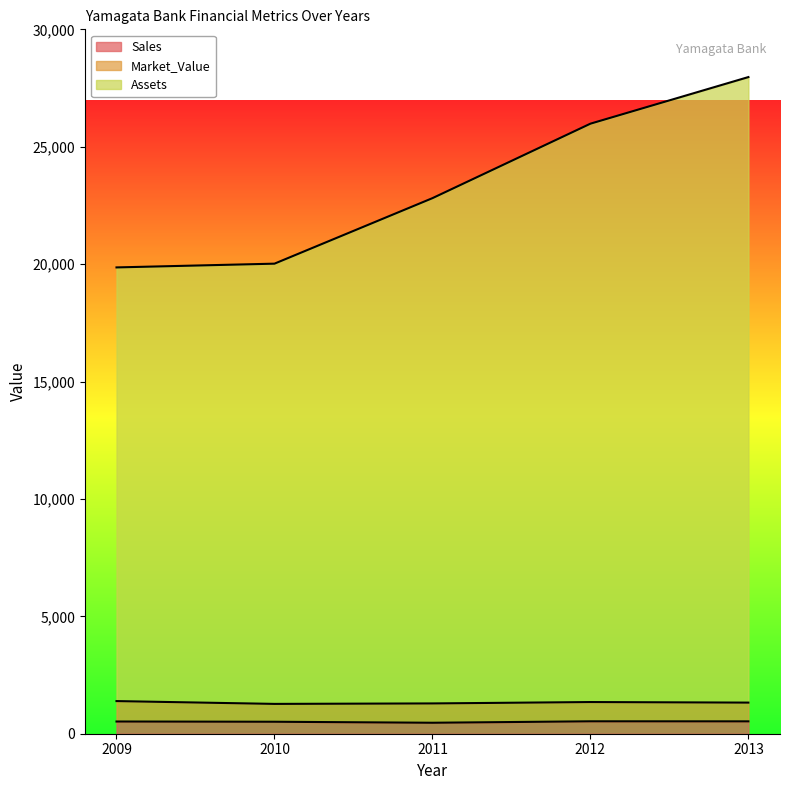

Where is Assets nearest to the value 23913?

2011